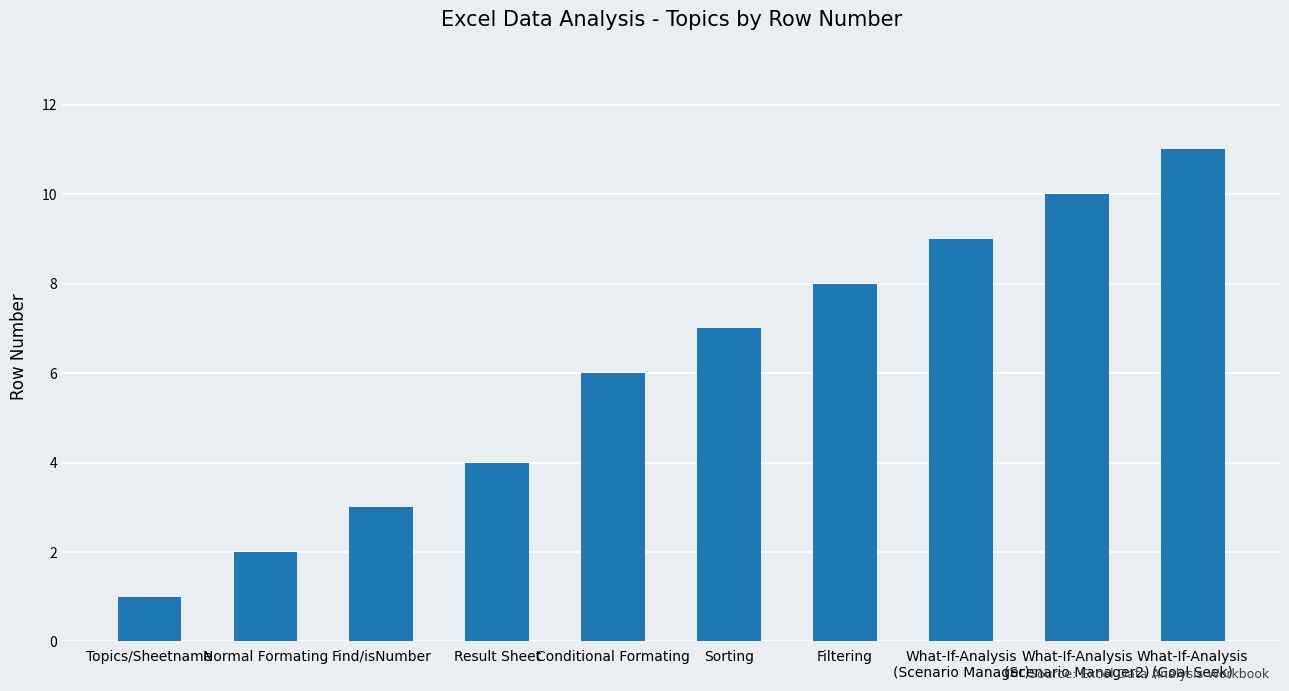

What is the value of the 7th bar from the left?

8